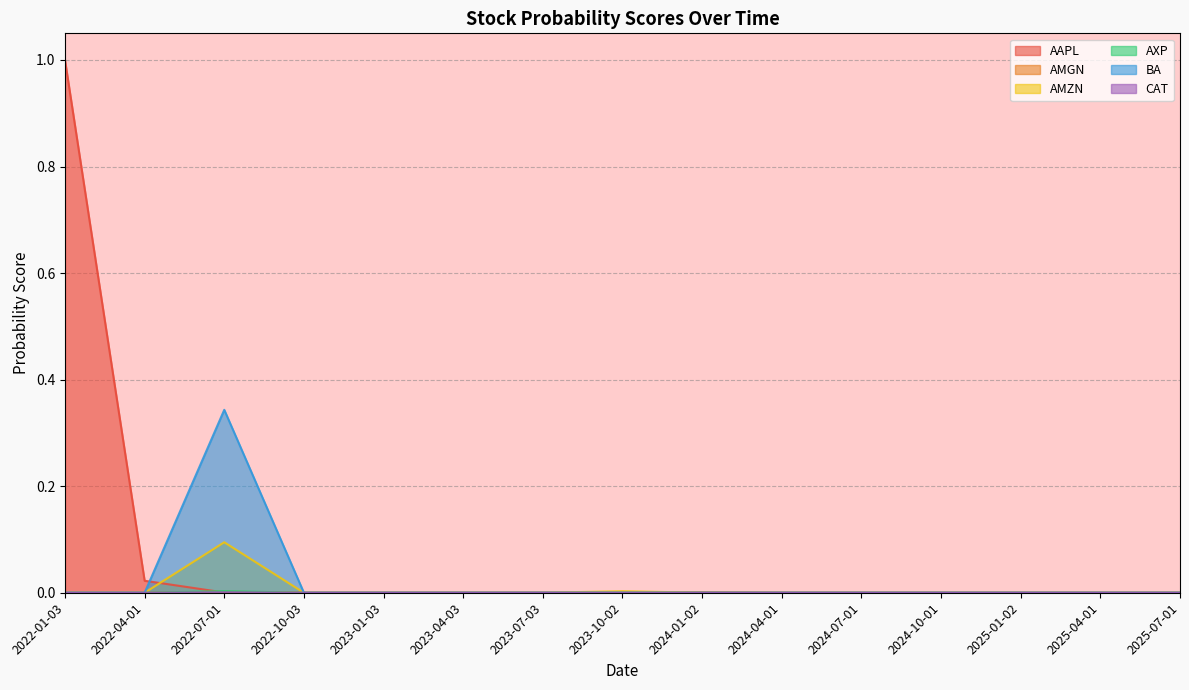

How many lines are shown in the chart?

6